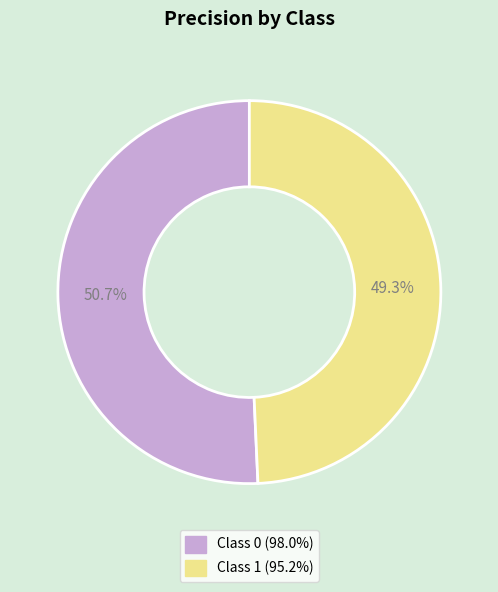

Count the number of slices in the pie.

2